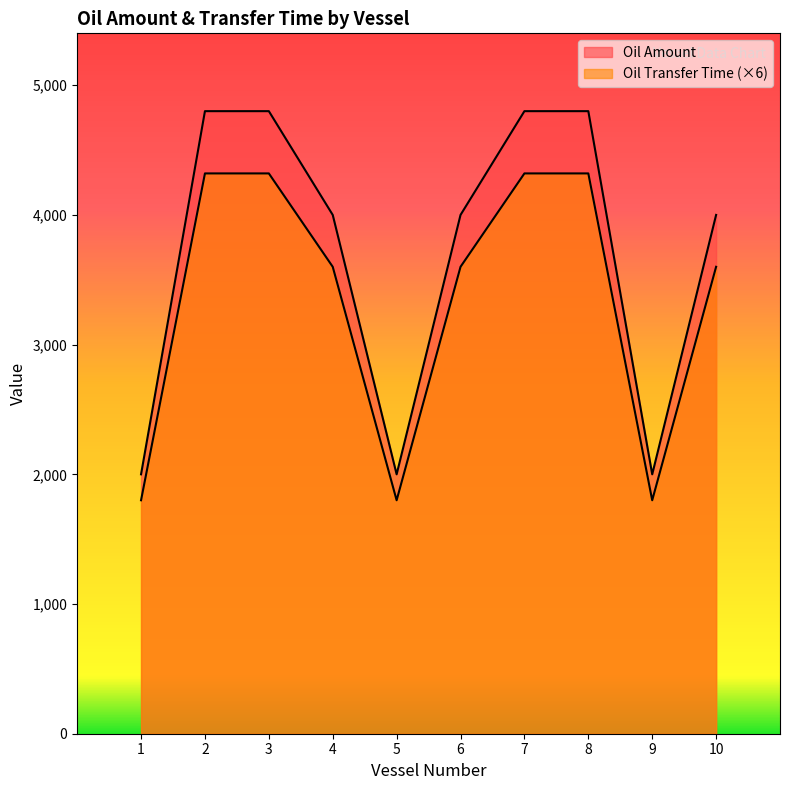

What is the average value of the Oil Amount series?

3720